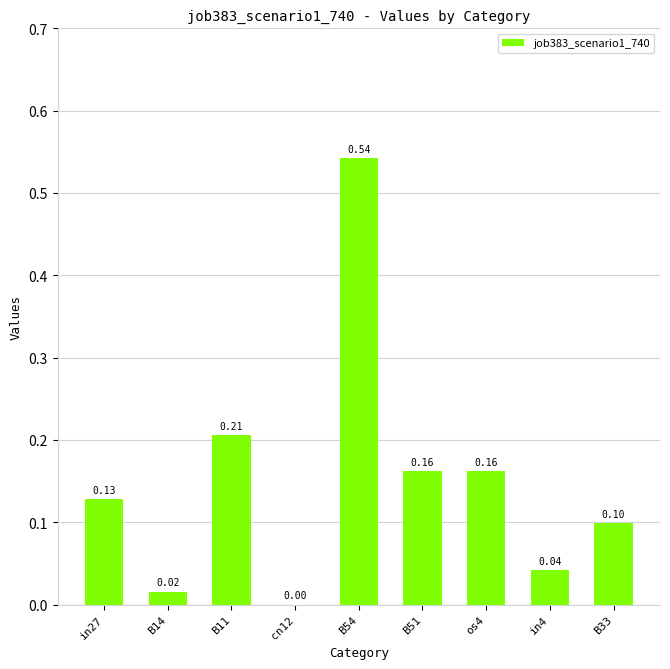

What is the sum of all values?

1.4